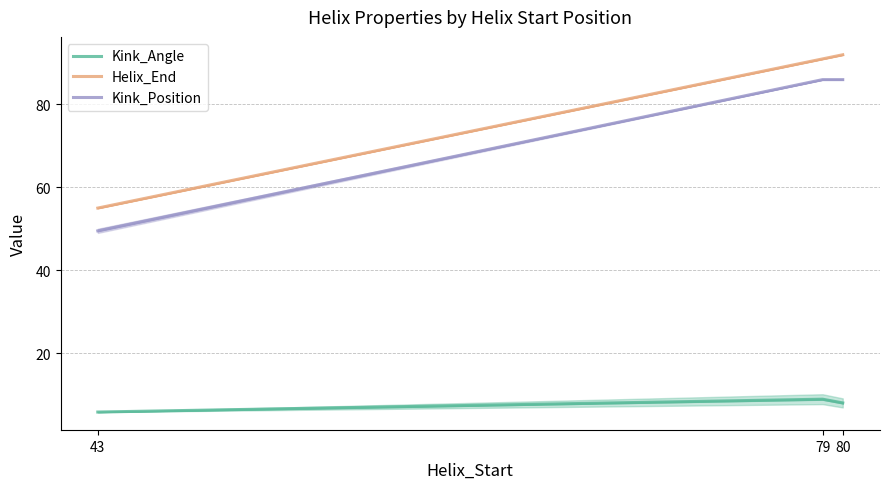

What is the sum of all Kink_Position values?

221.5